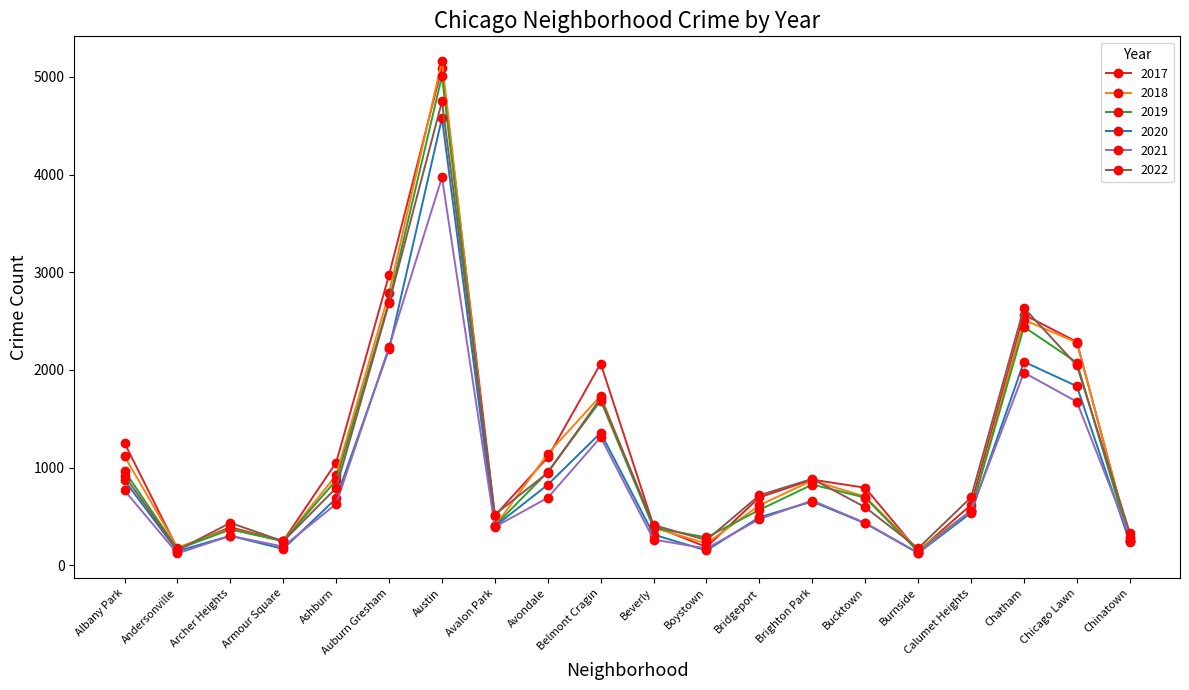

Count the number of data series in this chart.

6